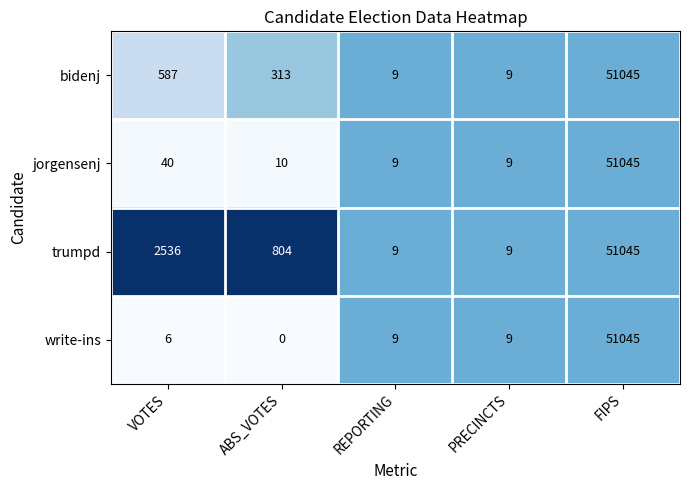

The trumpd series shows 6 at PRECINCTS. True or false?

False